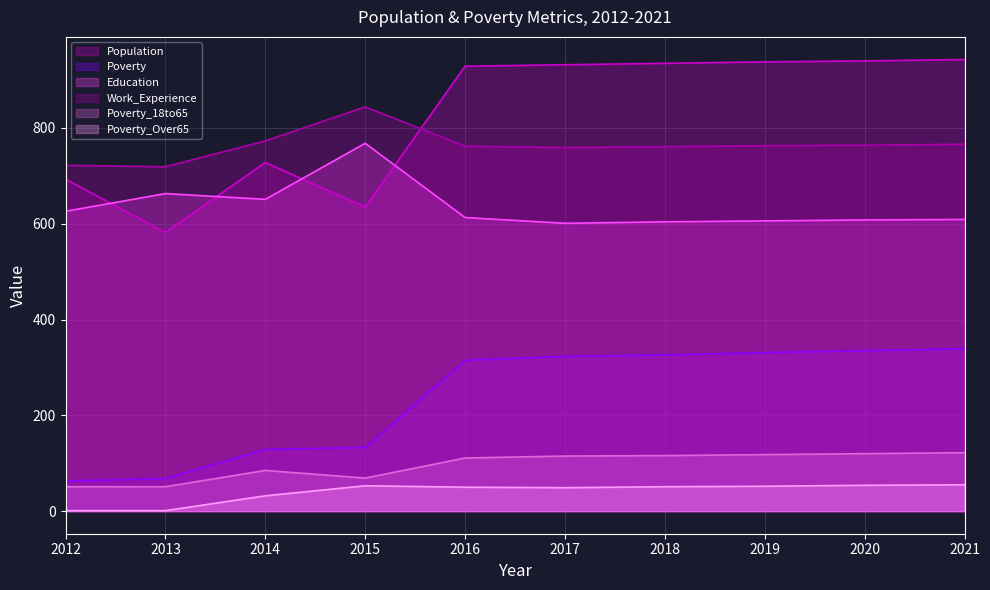

How many data points in Poverty_18to65 are less than 115?

5